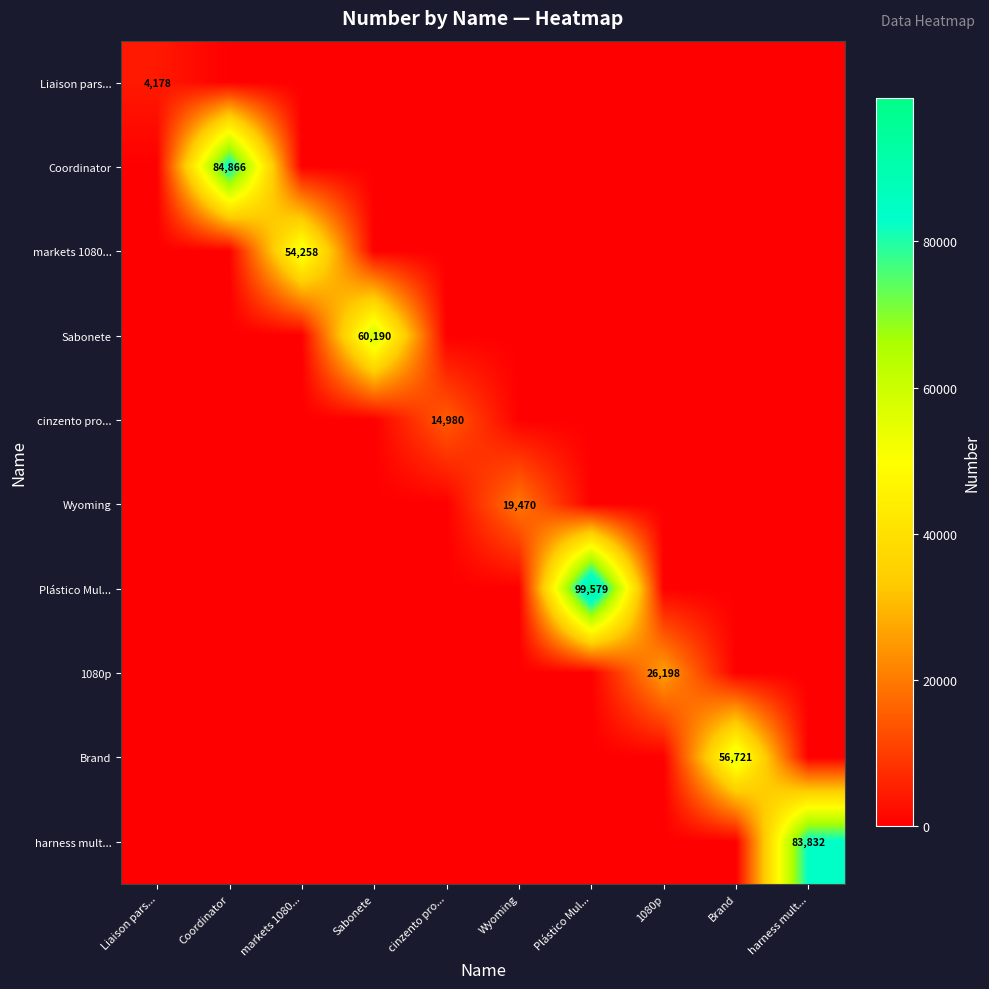

The value of cinzento pro... at Wyoming is 8092. True or false?

False